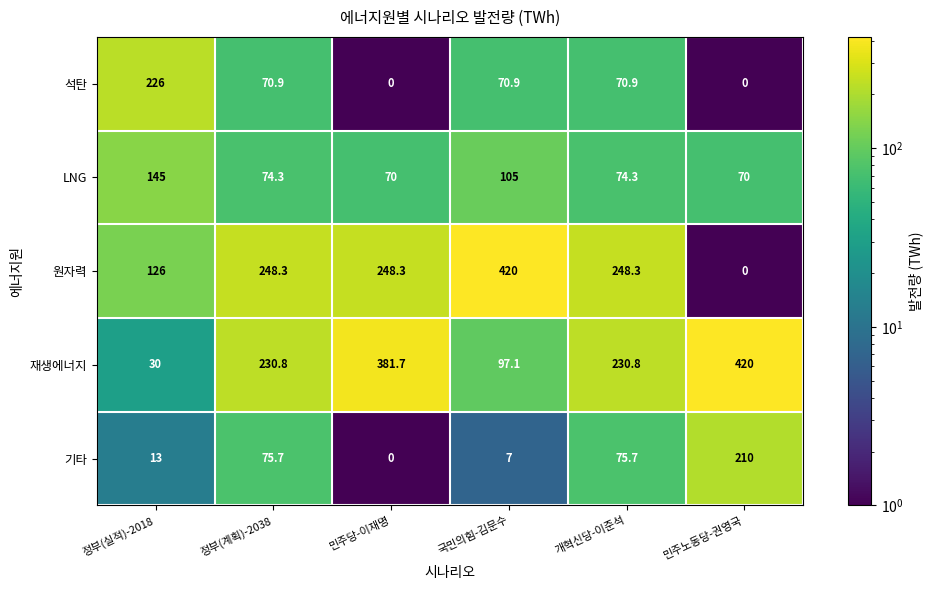

Which category has the lowest value in the 기타 series?

민주당-이재명